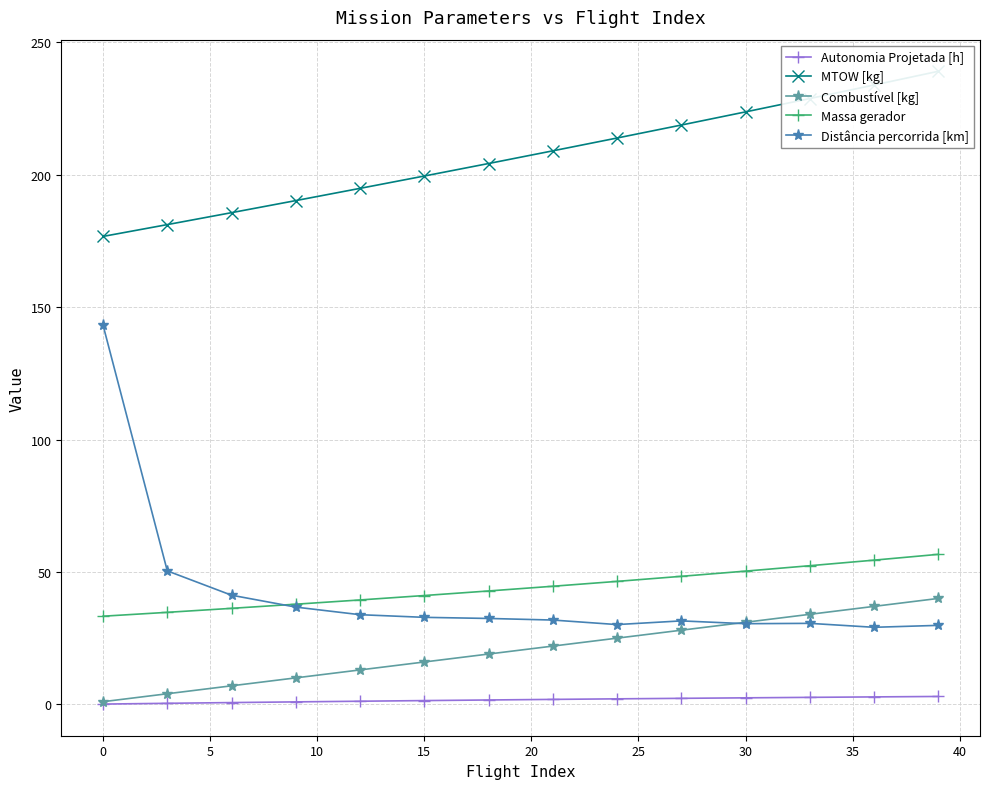

Count the number of data series in this chart.

5